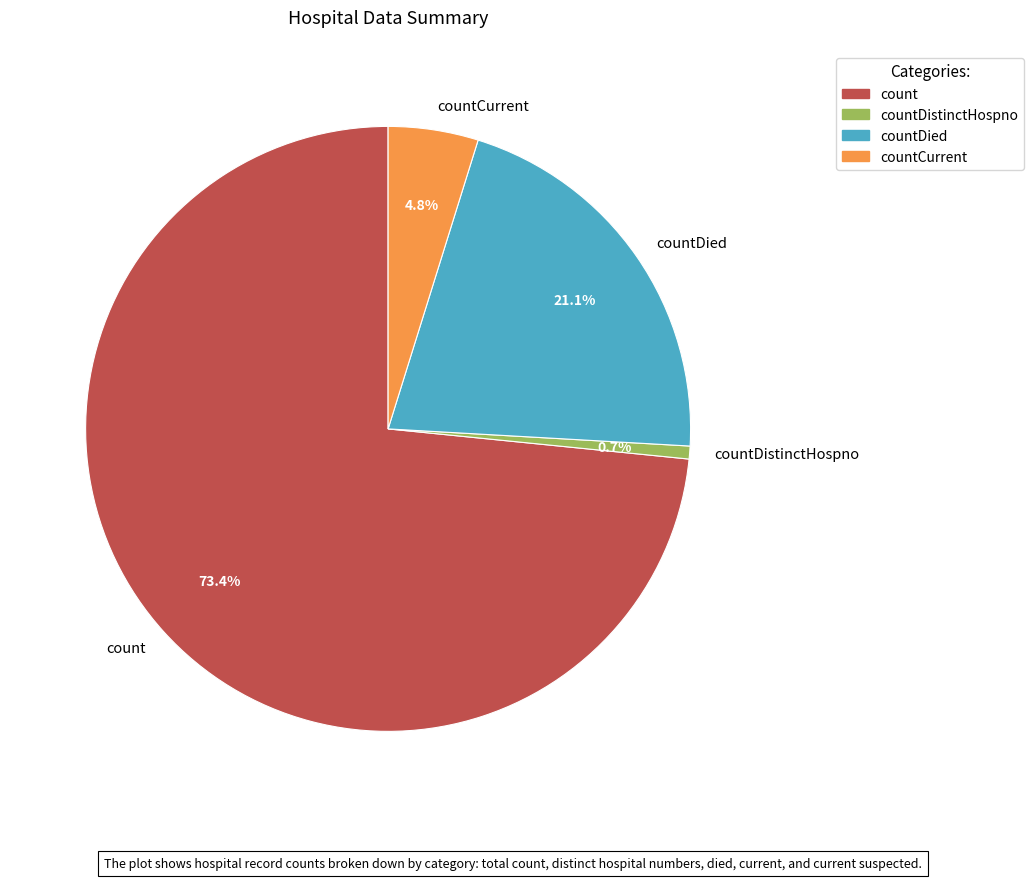

What portion of the pie excludes countDied?

78.9%